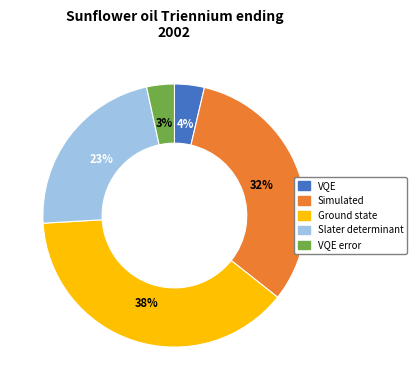

How many slices are in this pie chart?

5